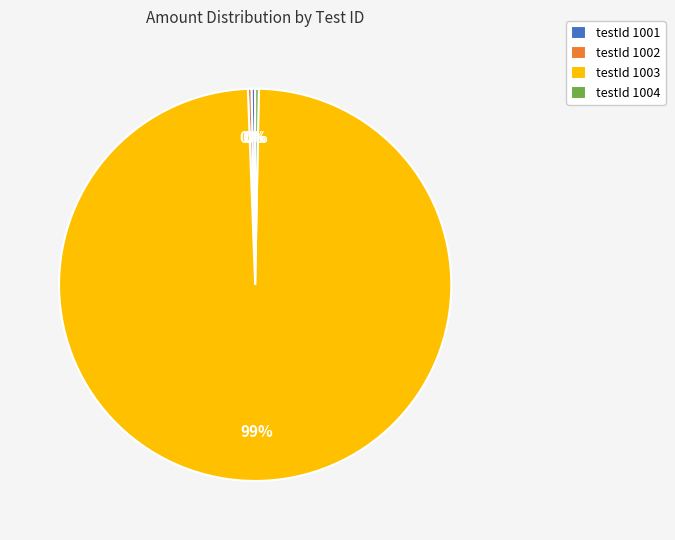

How many slices are in this pie chart?

4